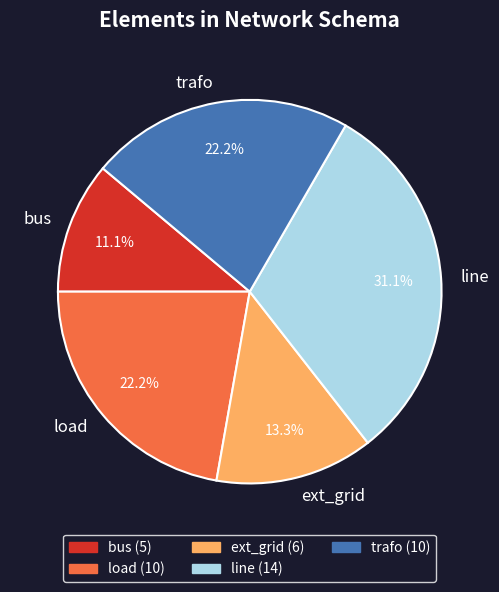

To the nearest percent, what is the average slice percentage?

20%